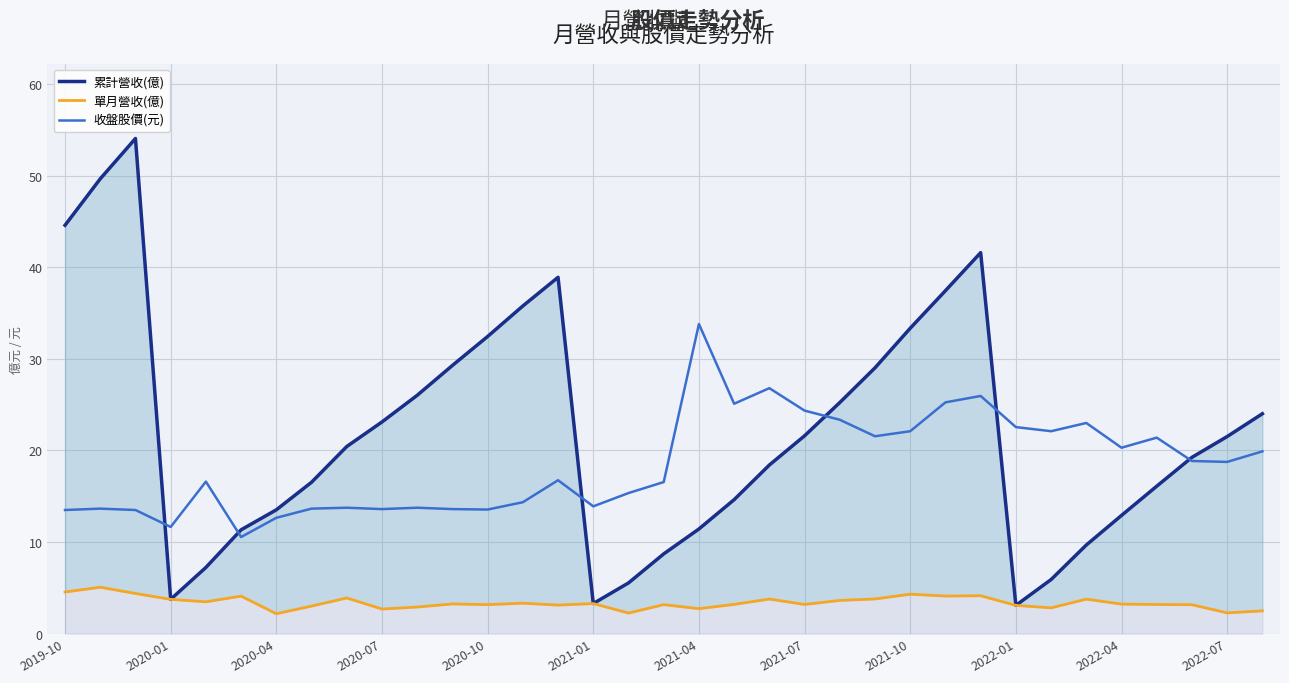

What is the maximum value for 收盤股價(元)?

33.8